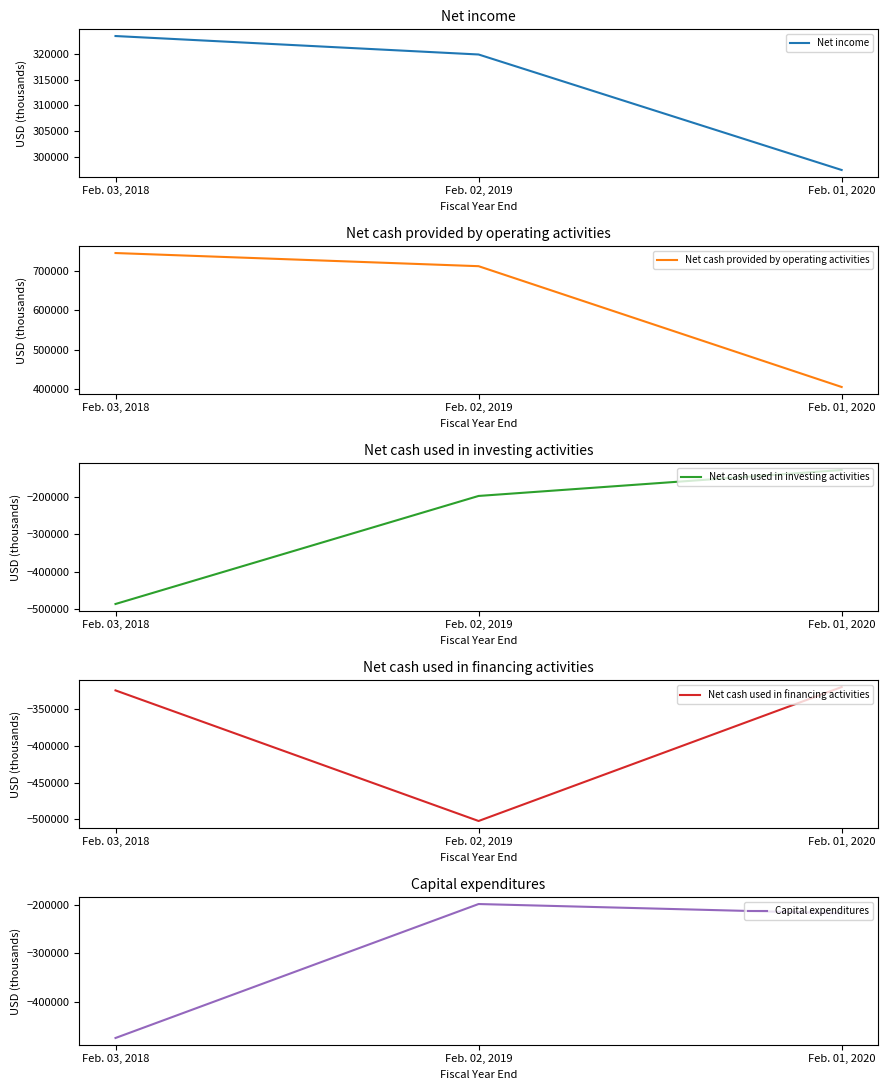

Is it true that Net cash used in investing activities equals -177643 at Feb. 01, 2020?

False